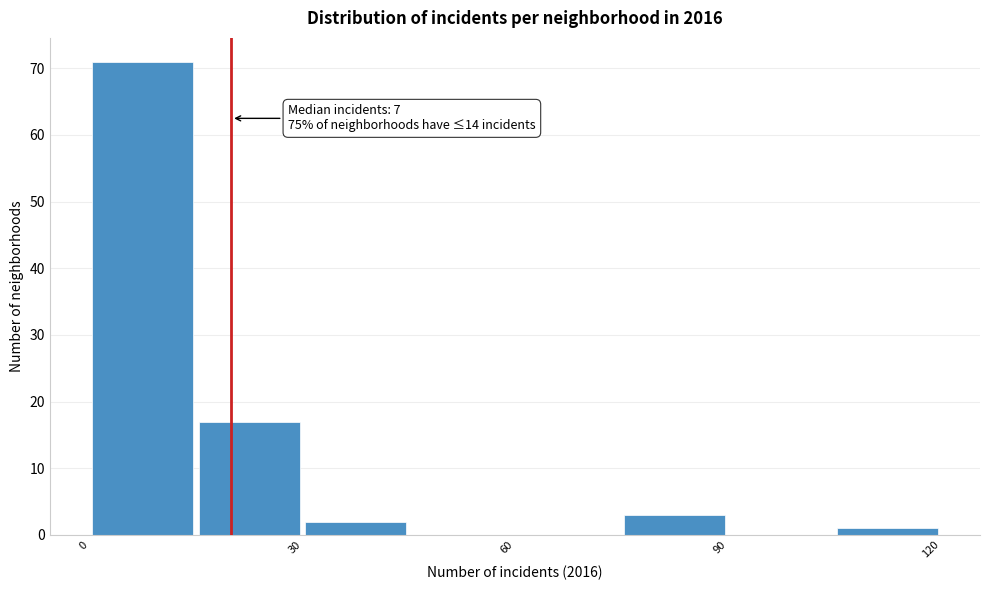

Read against the x-axis, roughly where is the centre of the tallest bar?

10